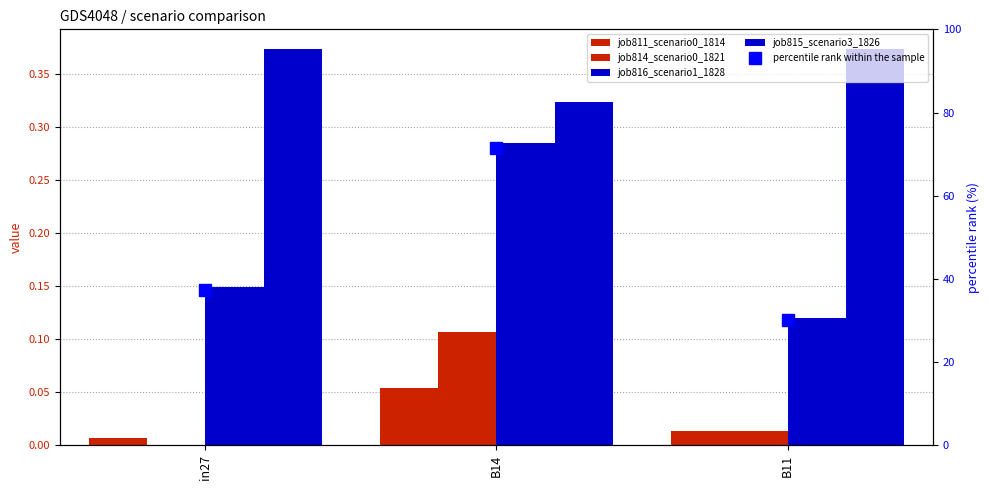

Reading left to right, what are all the values shown in this chart?

job811_scenario0_1814: in27=0.0	B14=0.1	B11=0.0
job814_scenario0_1821: in27=0.0	B14=0.1	B11=0.0
job816_scenario1_1828: in27=0.1	B14=0.3	B11=0.1
job815_scenario3_1826: in27=0.4	B14=0.3	B11=0.4
percentile rank within the sample: in27=37.2	B14=71.4	B11=30.0